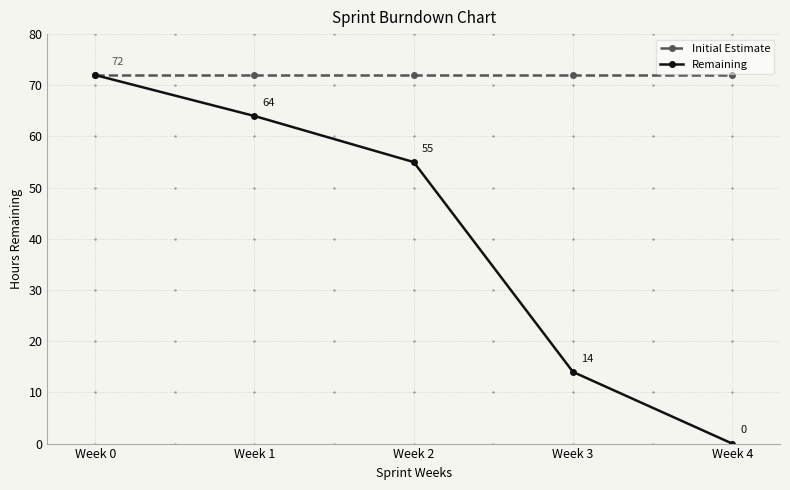

Where does the Remaining series first go above 55?

Week 0